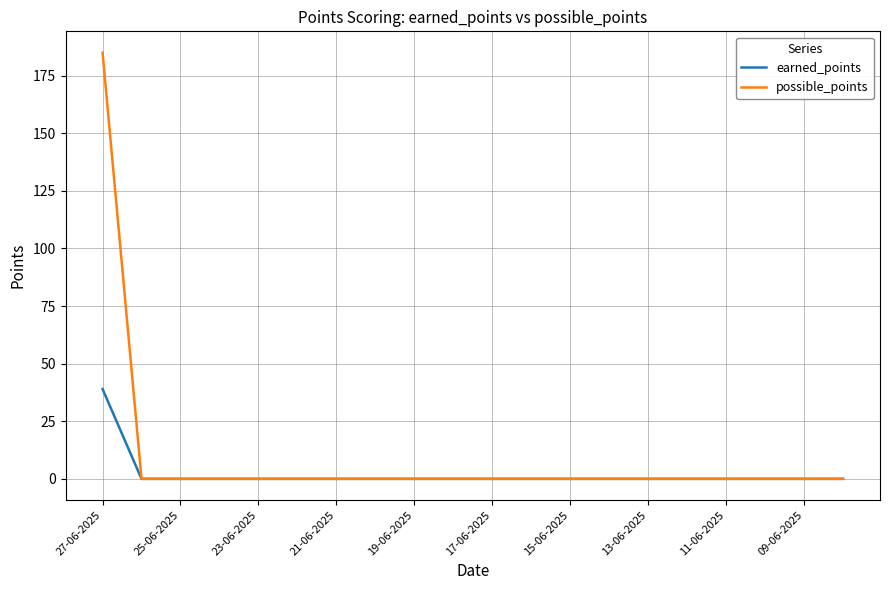

Rank the series by their maximum value, from highest to lowest.

possible_points, earned_points